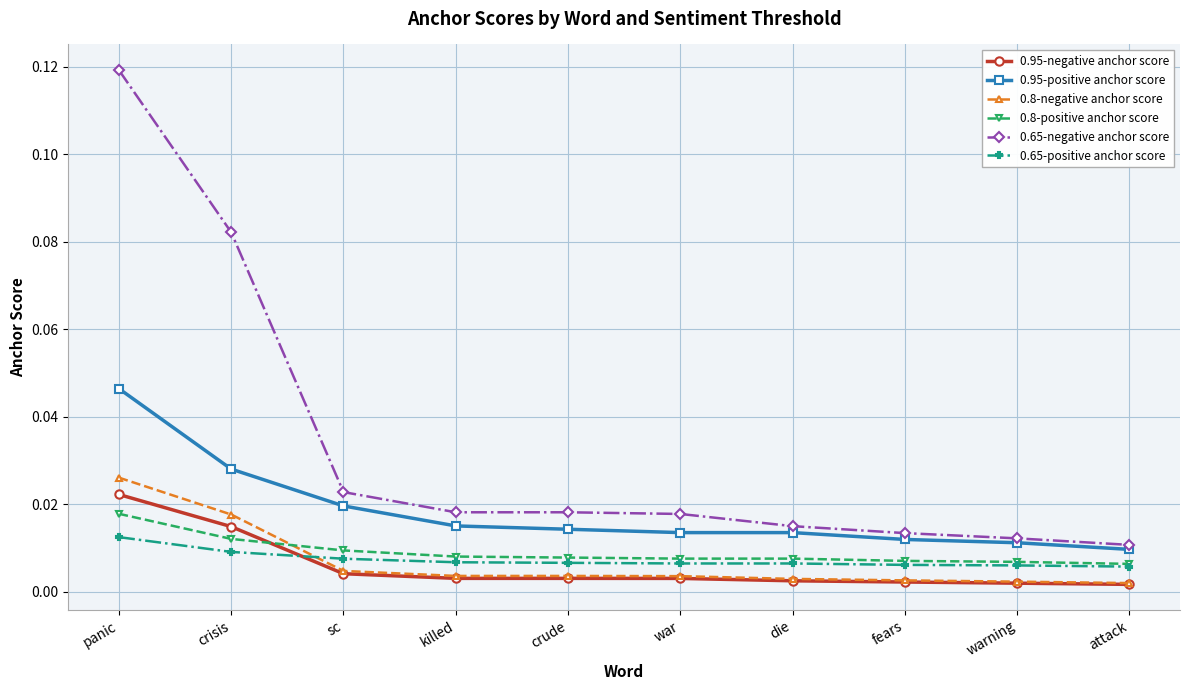

How many 0.8-positive anchor score values are between 0 and 1?

10